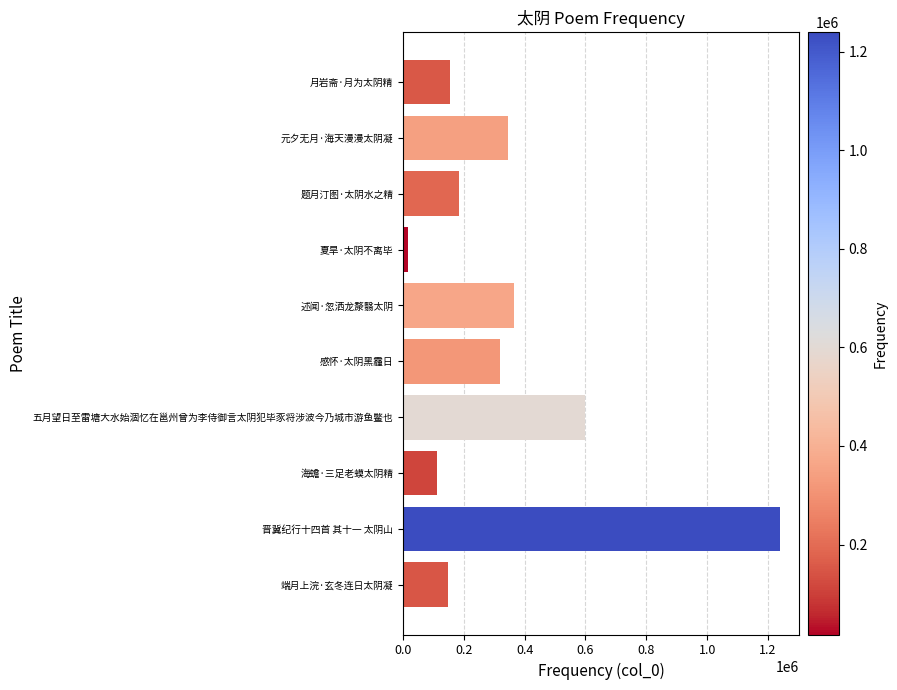

True or false: the data shows 156241 at 元夕无月·海天漫漫太阴凝.

False